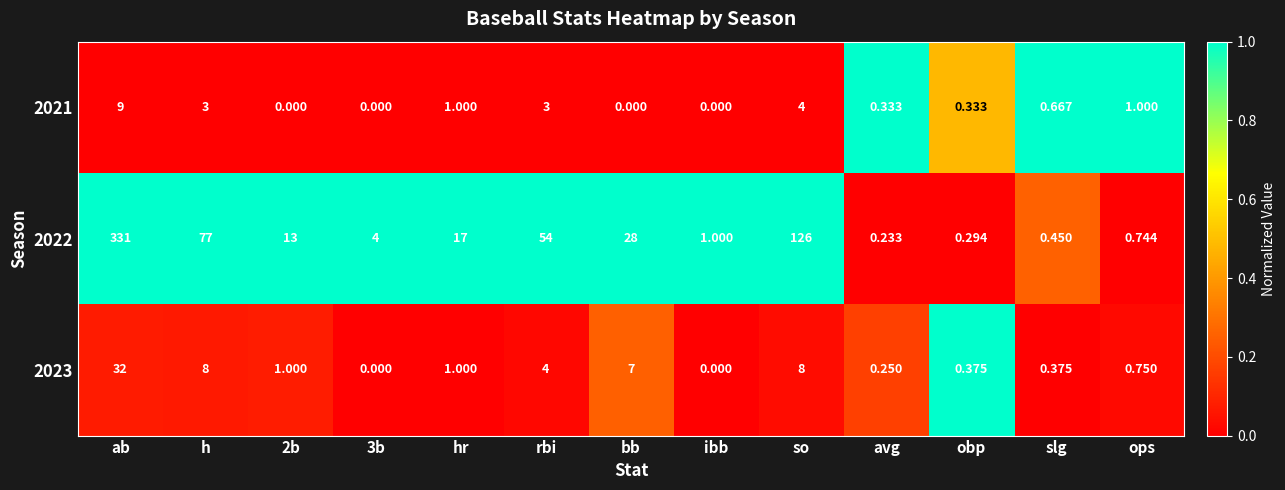

At which category is the sum across all series the highest?

ab